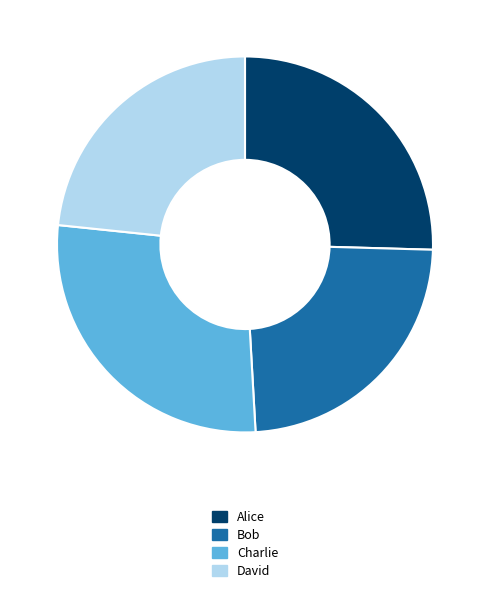

Approximately how many times larger is the value at Bob compared to Alice?

0.9